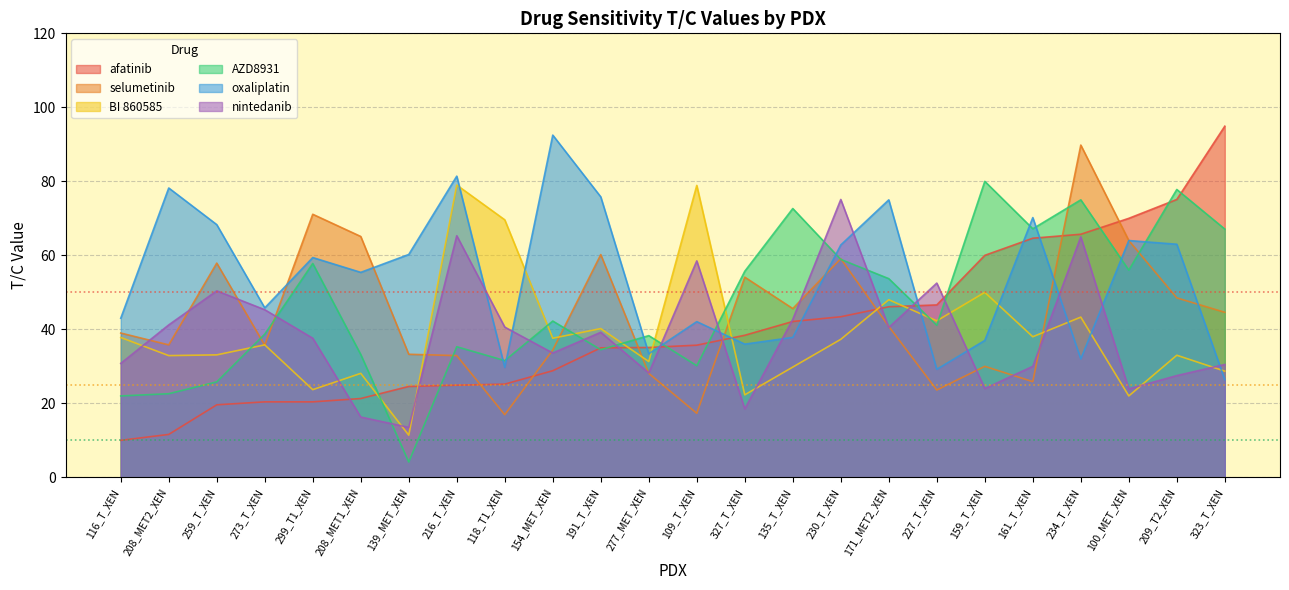

Where is AZD8931 nearest to the value 42?

154_MET_XEN